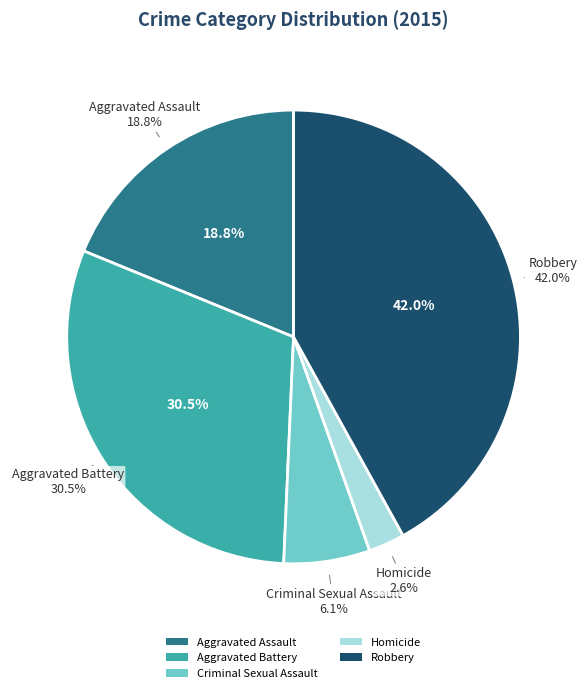

To the nearest percent, what is the combined percentage of Aggravated Battery and Aggravated Assault?

49%